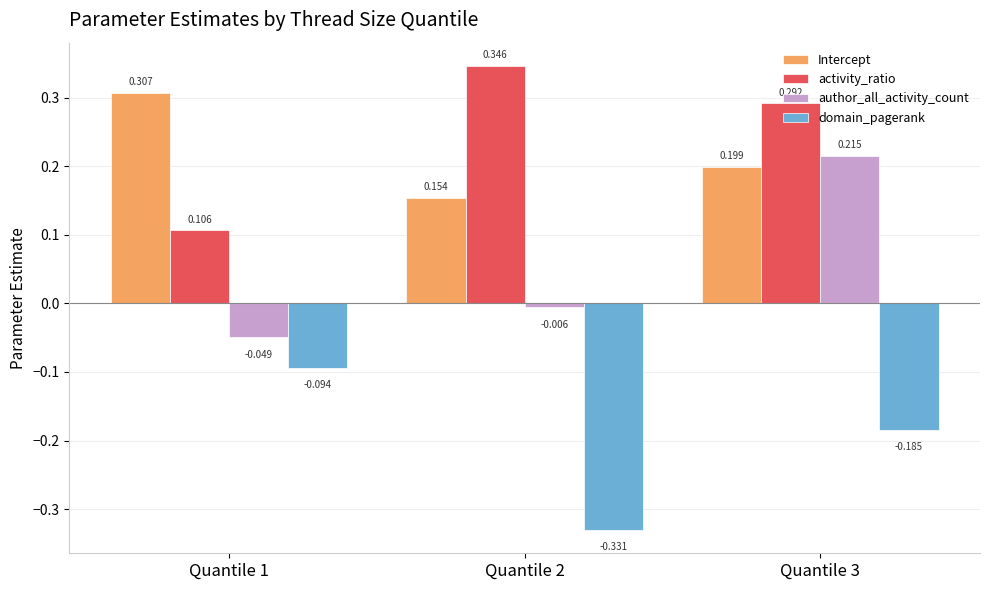

Is the value of Intercept at Quantile 2 greater than the value of domain_pagerank at Quantile 3?

Yes